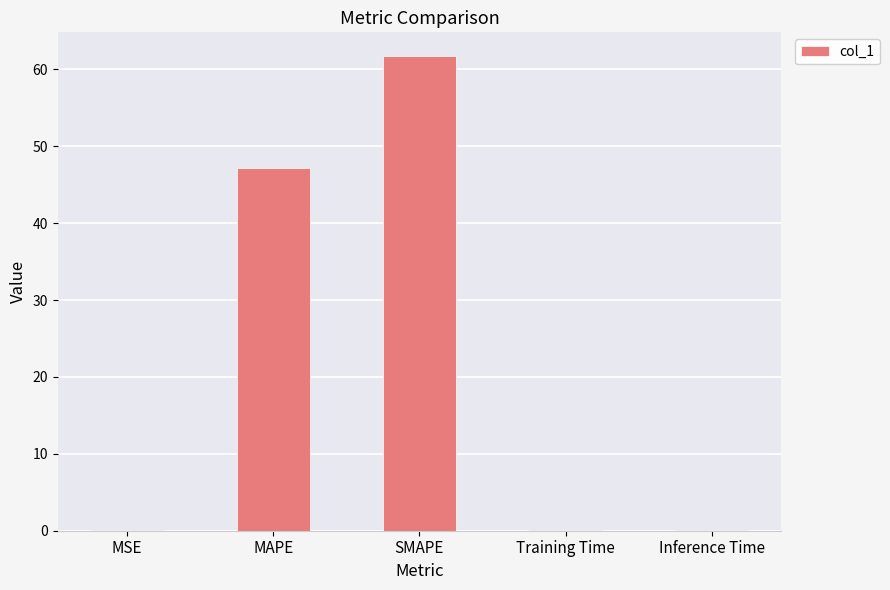

True or false: the data shows 91.3 at SMAPE.

False